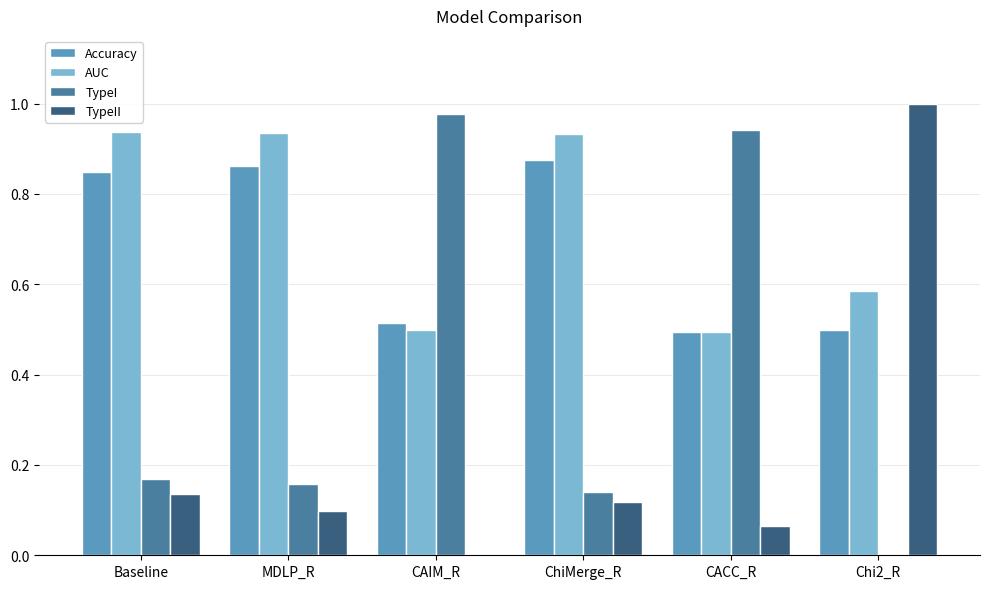

At which category does the chart reach its peak across all series?

Chi2_R